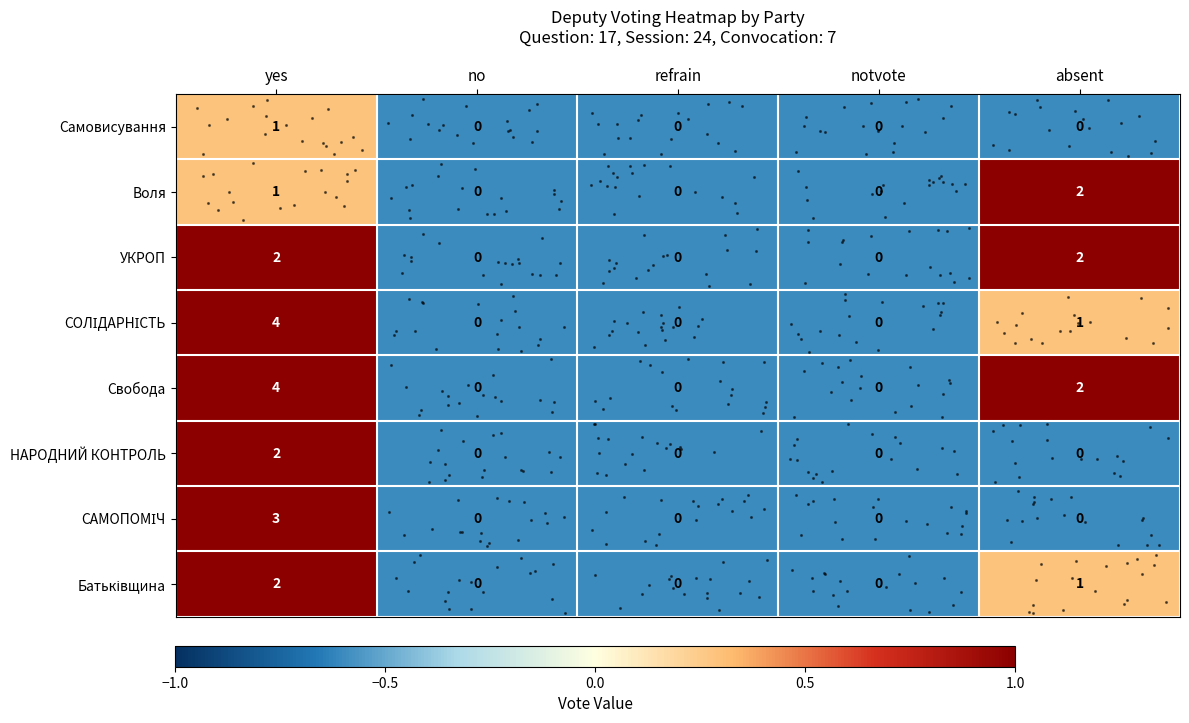

Which category has the highest value across all series?

yes